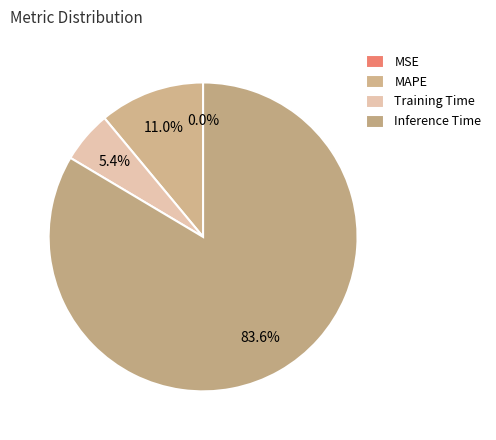

Do MAPE and Training Time together represent more than half of the pie?

No